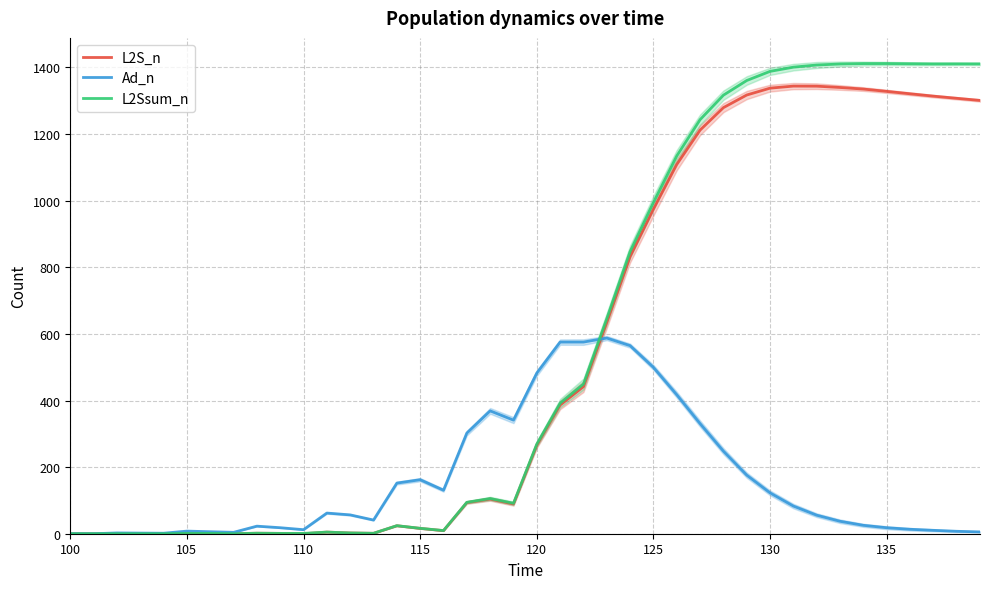

True or false: L2S_n and L2Ssum_n intersect in this chart.

False